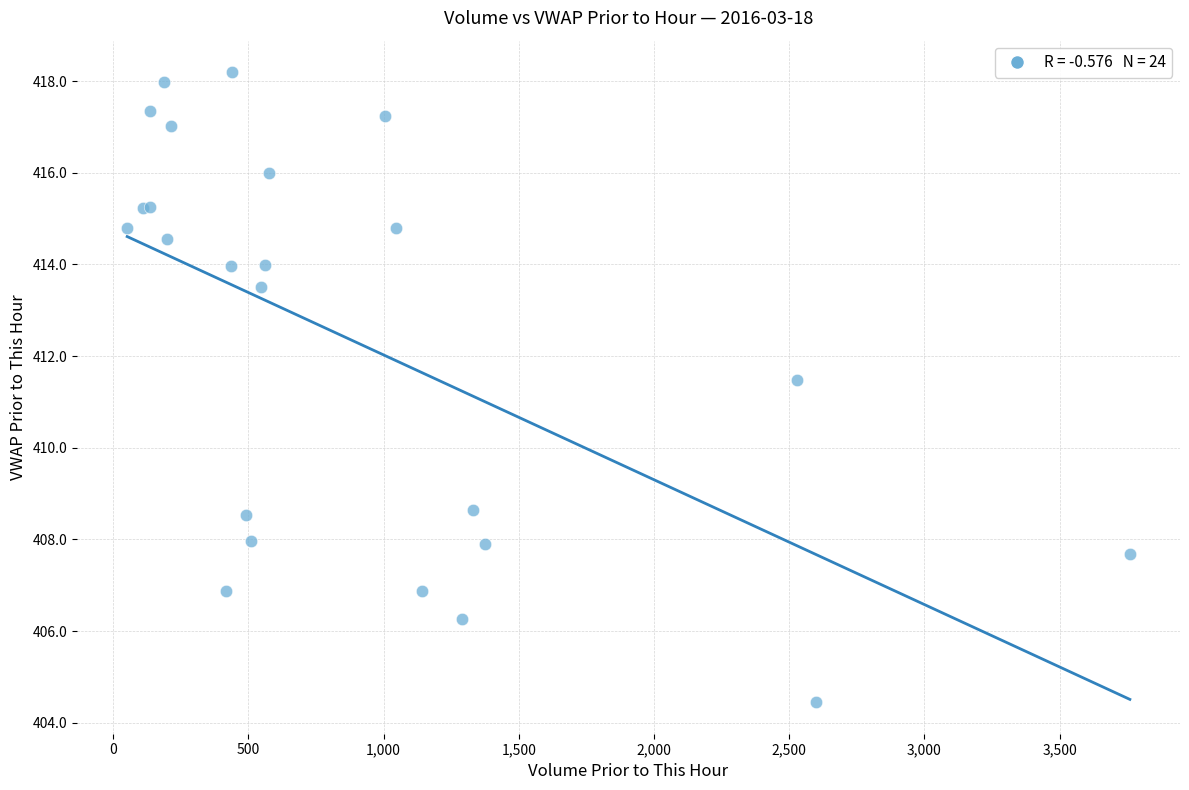

What Y value in the scatter plot is closest to 411?

411.5